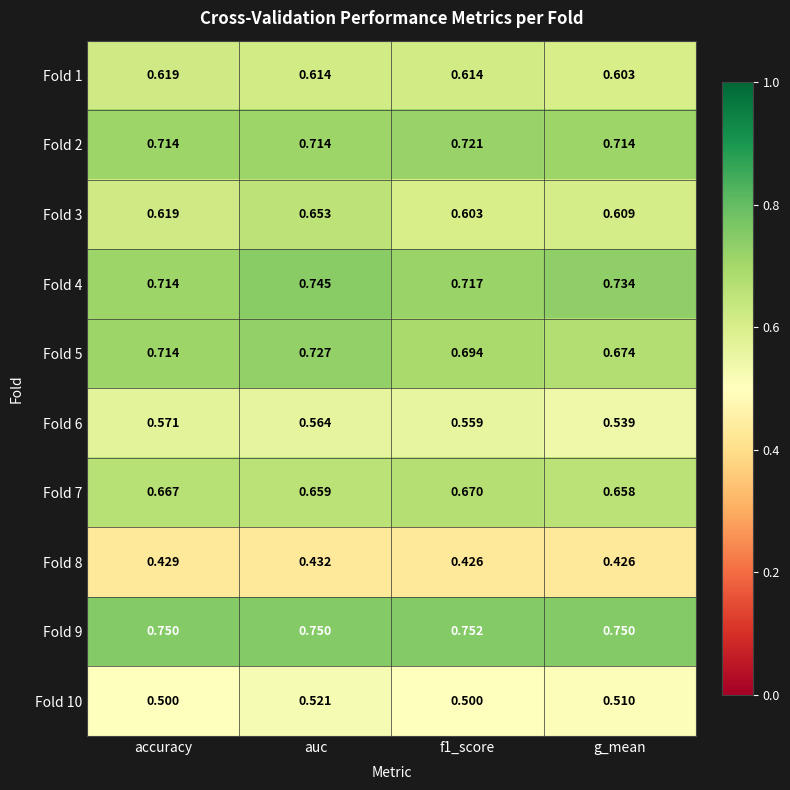

At which label does Fold 10 reach its peak?

auc